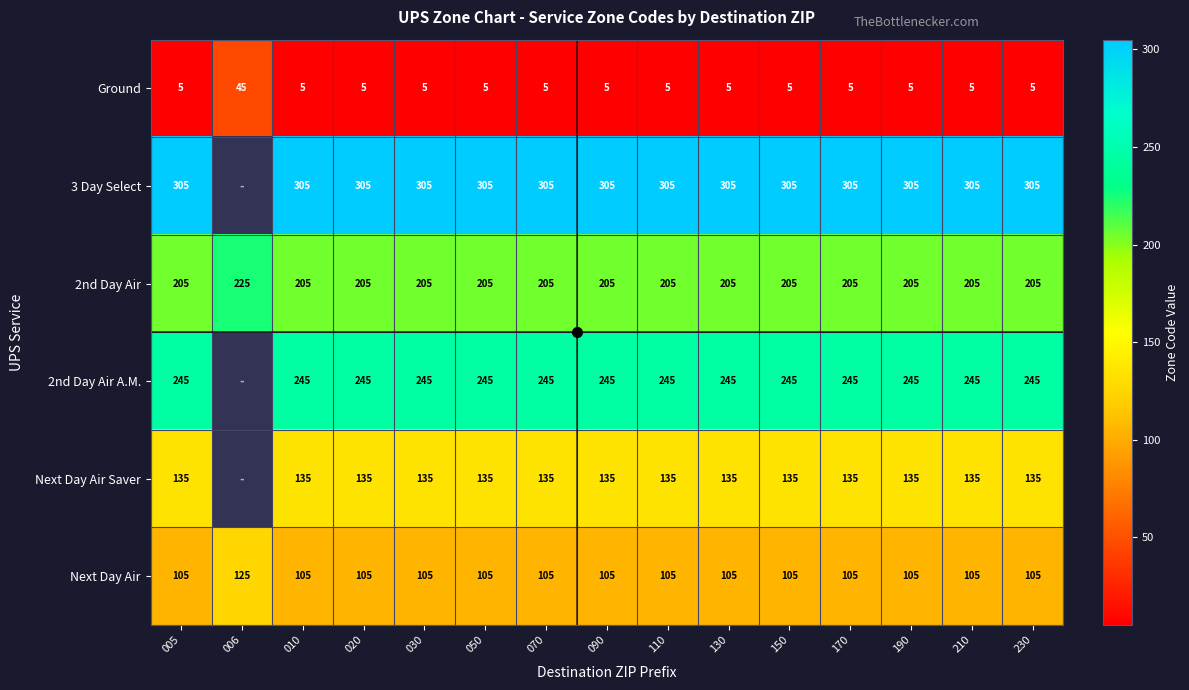

What is the spread (max minus min) of values at 170?

300